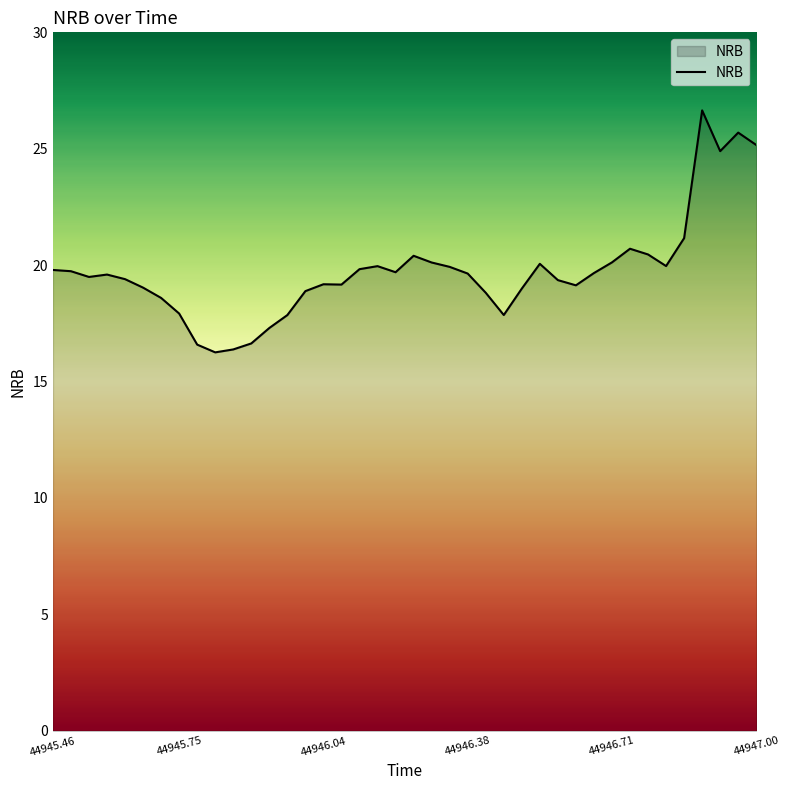

What is the smallest value displayed?

16.3